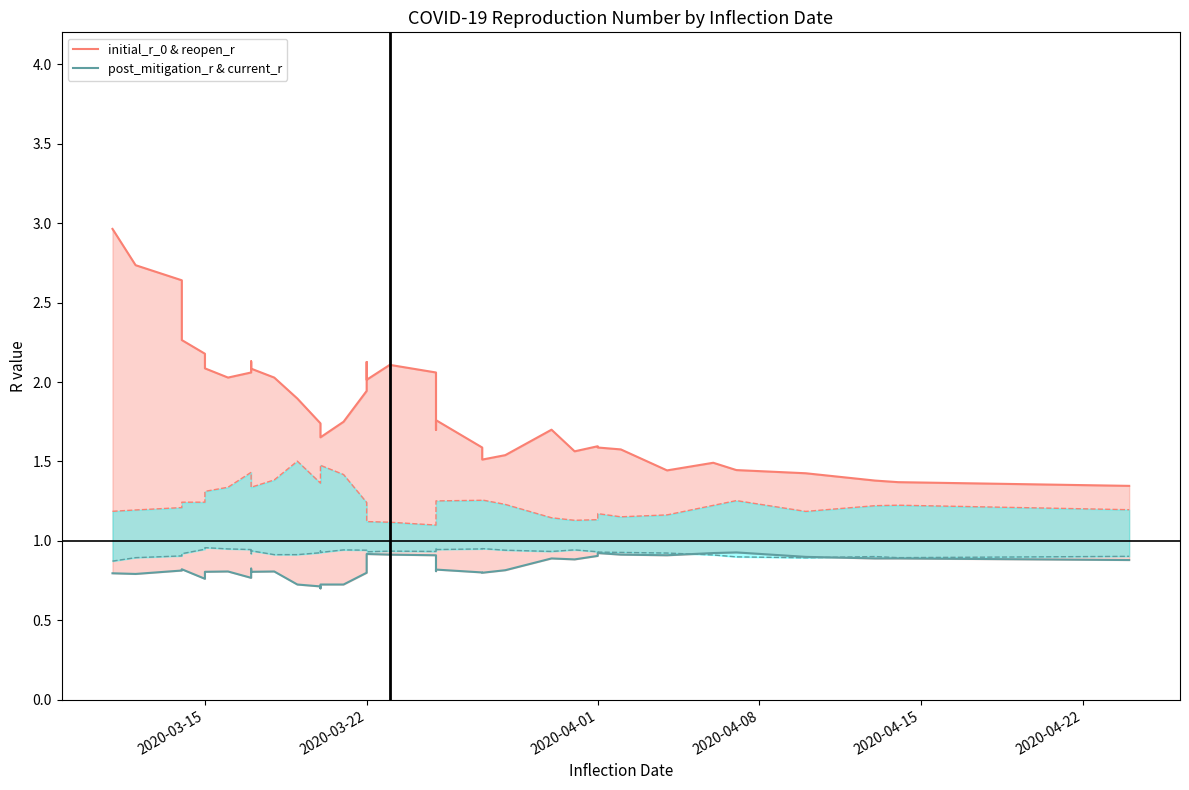

Which series has the widest spread of values?

initial_r_0 & reopen_r